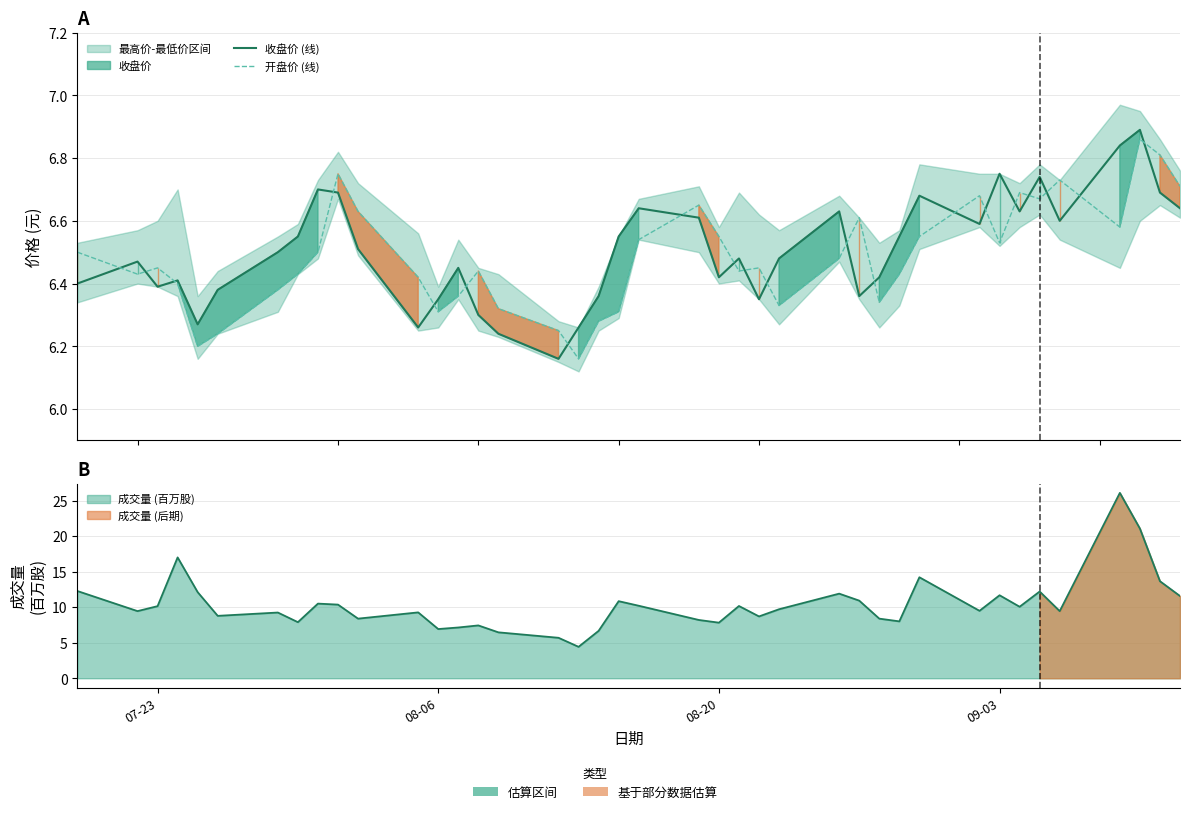

Rank the series by their maximum value, from highest to lowest.

收盘价 (线), 开盘价 (线)